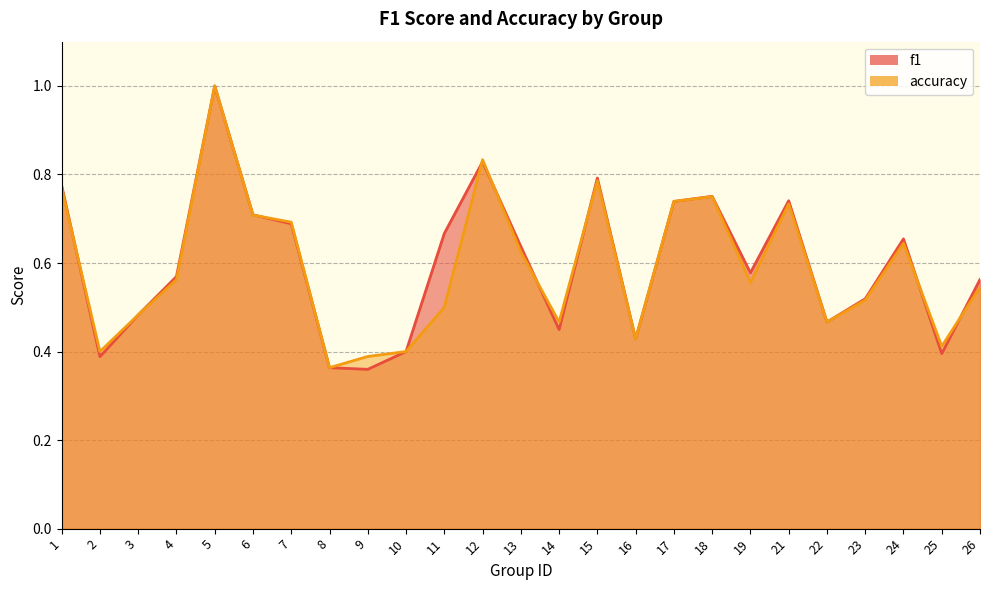

Where is accuracy nearest to the value 0?

8